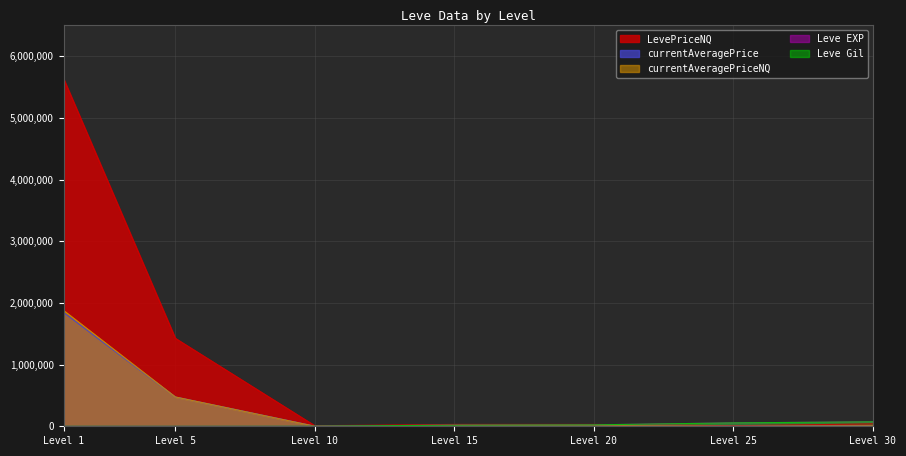

What are all the series names shown in the legend?

LevePriceNQ, currentAveragePrice, currentAveragePriceNQ, Leve EXP, Leve Gil